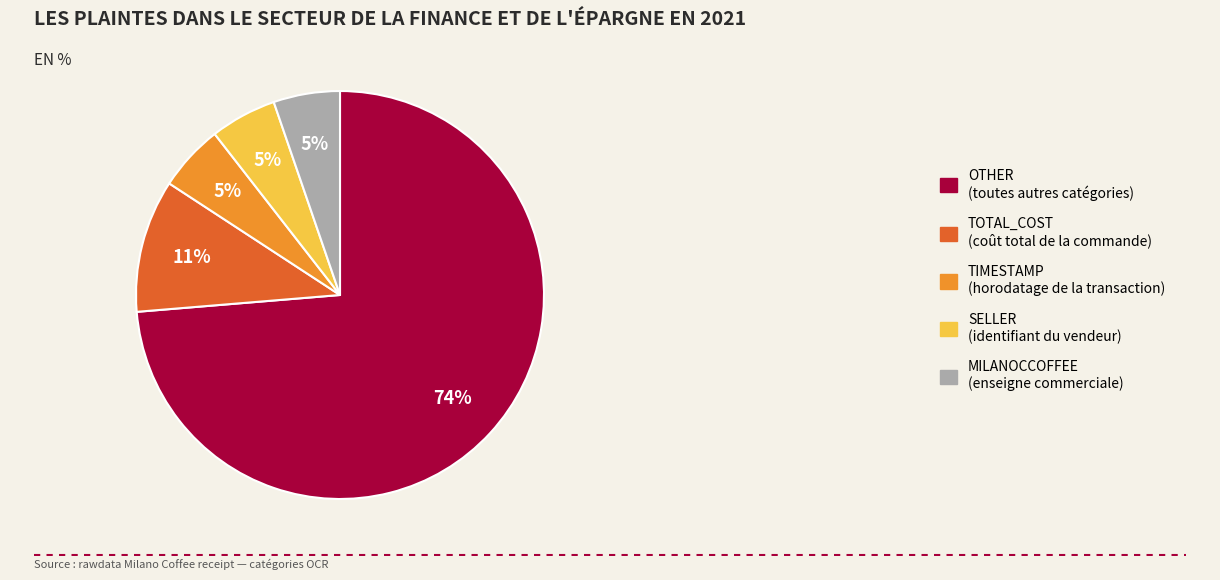

To the nearest percent, what percentage of the pie is OTHER?

74%